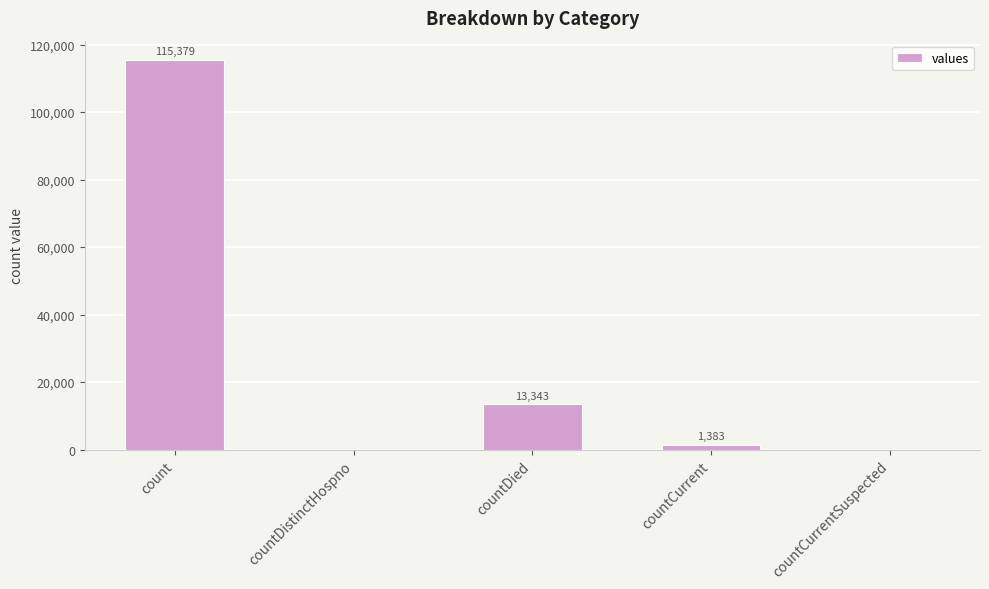

How many data points does each series have?

5